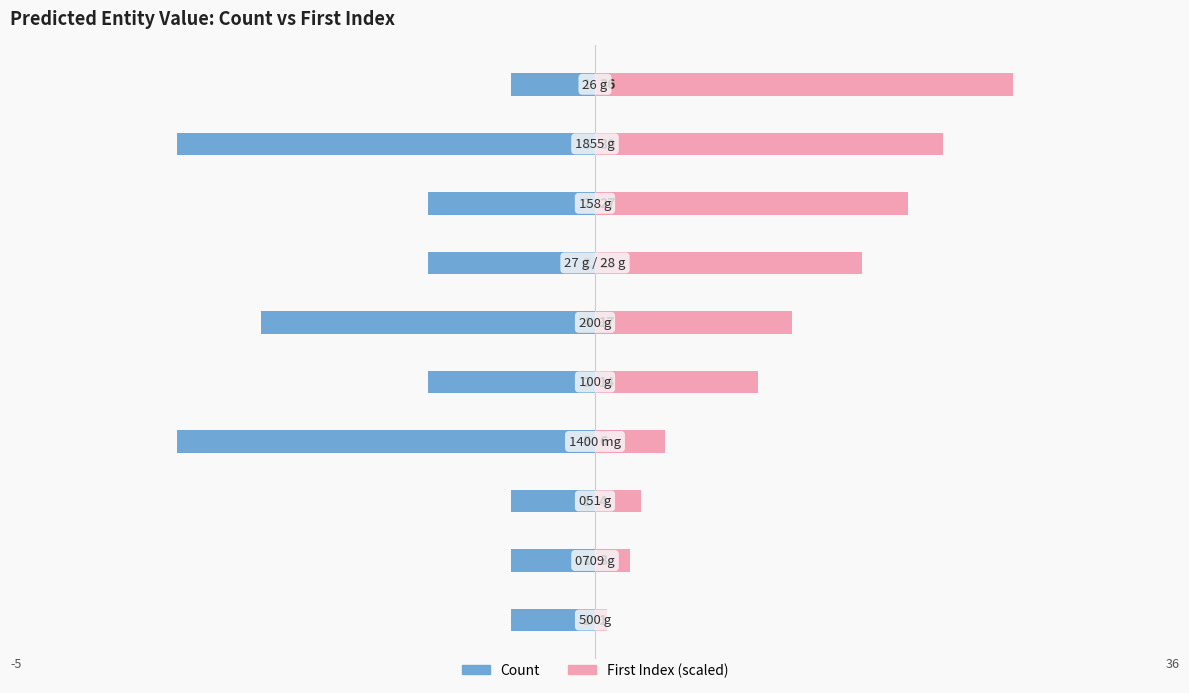

Reading right to left, transcribe all the data shown in this chart.

Count: 9=-1.0	8=-5.0	7=-2.0	6=-2.0	5=-4.0	4=-2.0	3=-5.0	2=-1.0	1=-1.0	0=-1.0
First Index (scaled): 9=5.0	8=4.2	7=3.8	6=3.2	5=2.4	4=1.9	3=0.8	2=0.6	1=0.4	0=0.1